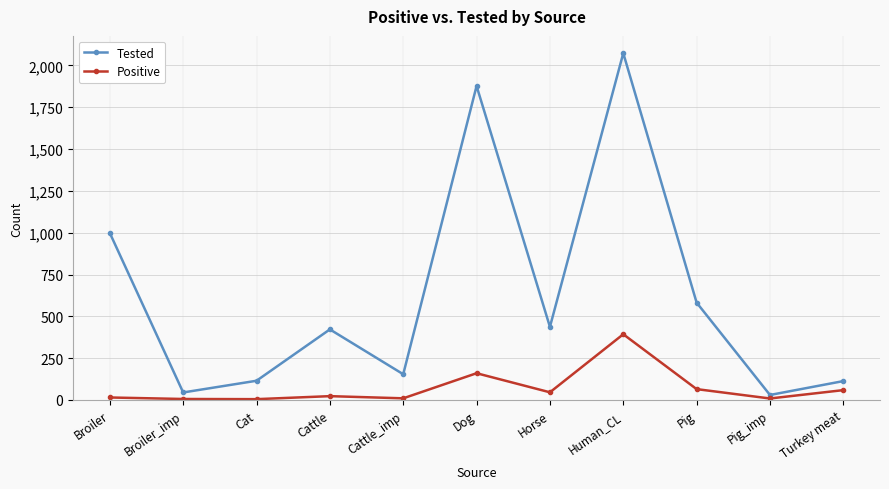

What is the highest value of the Positive series?

393